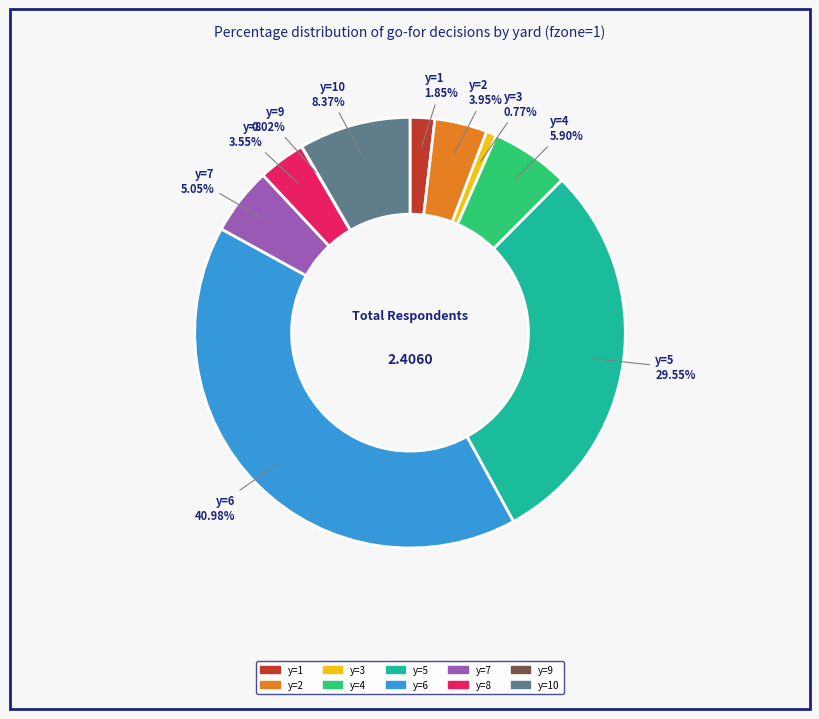

Is there any slice that represents more than half of the pie?

No